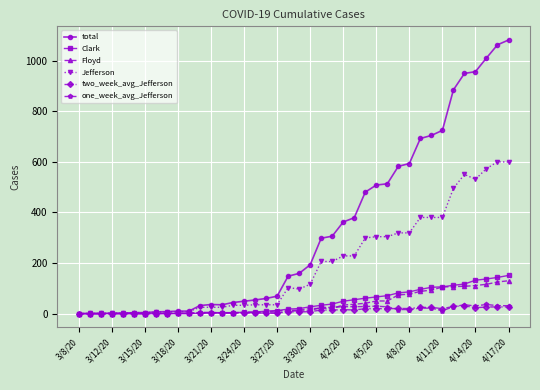

What are all the series names shown in the legend?

total, Clark, Floyd, Jefferson, two_week_avg_Jefferson, one_week_avg_Jefferson